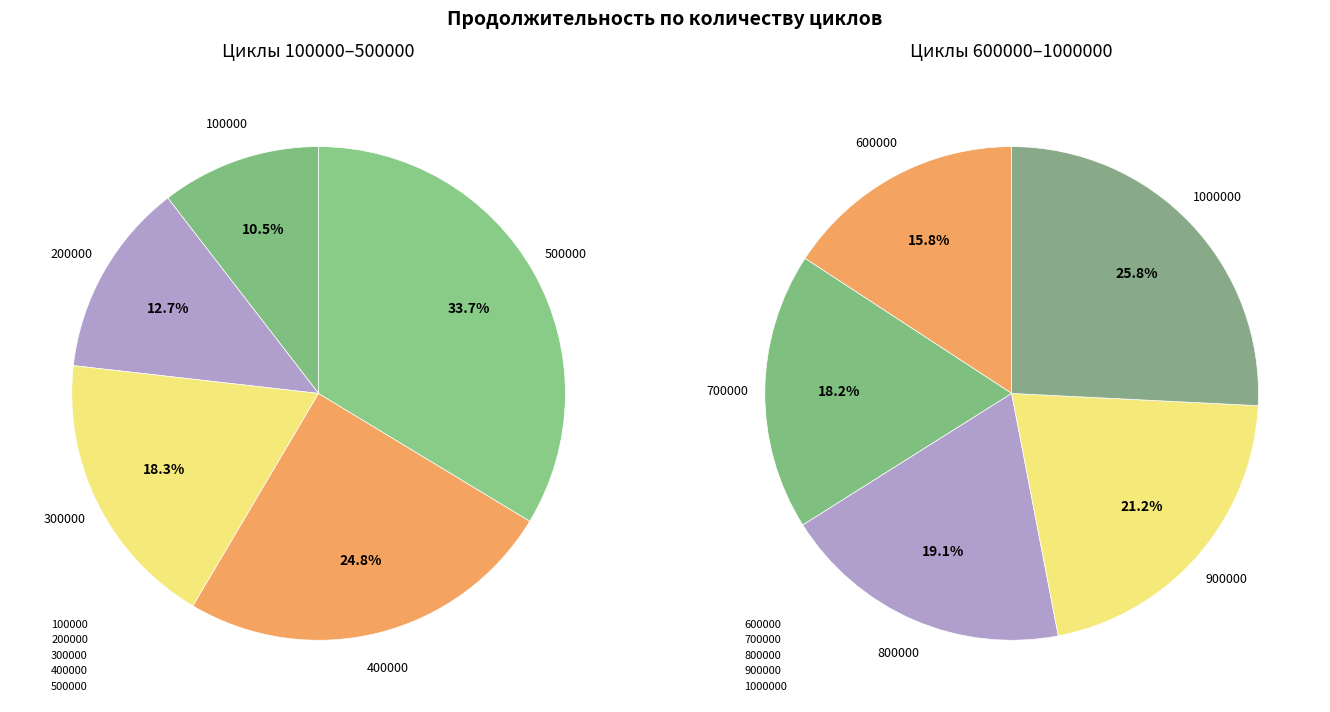

Is there a majority slice in this chart?

No